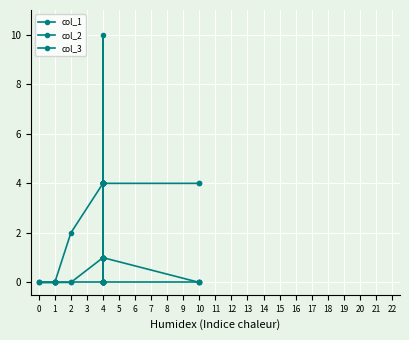

Which category has the highest value in the col_2 series?

4